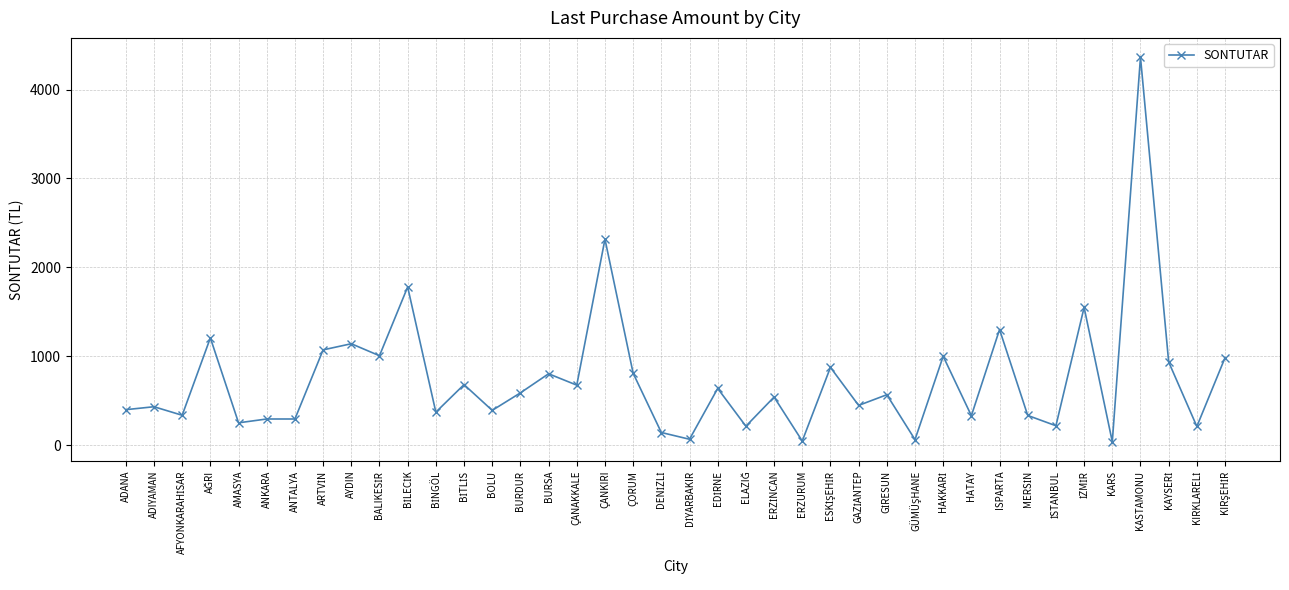

Approximately how many times larger is the value at KASTAMONU compared to ÇANAKKALE?

6.5